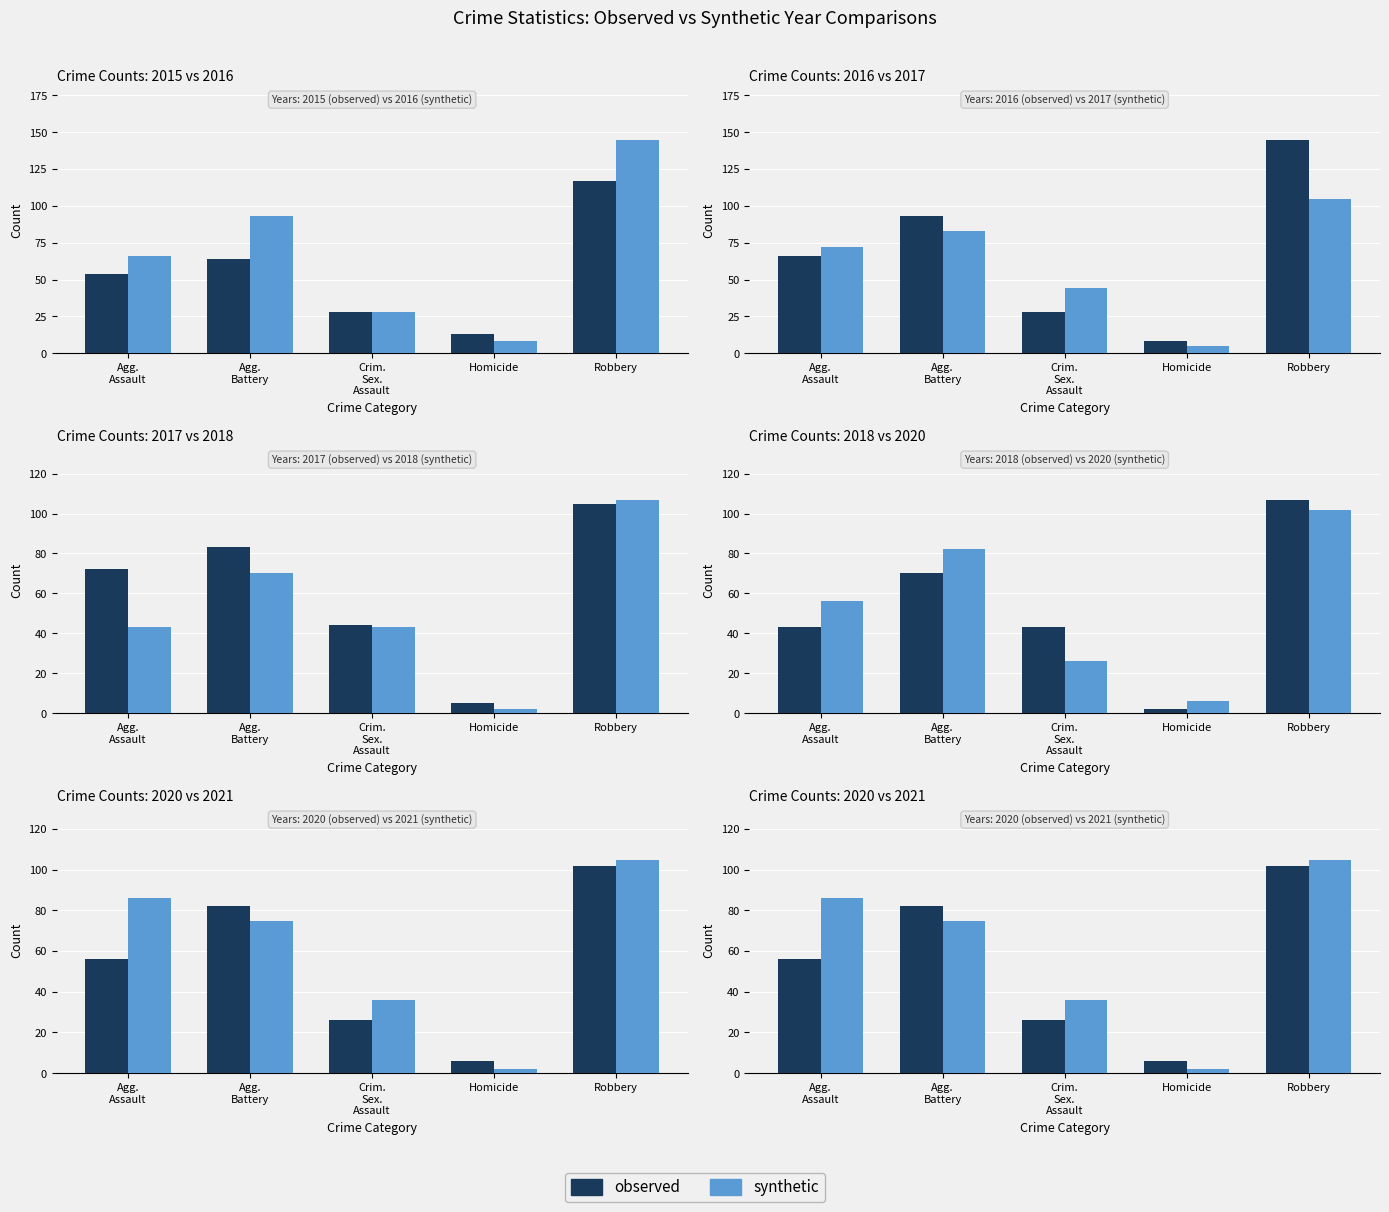

True or false: synthetic has a value of 75 at Agg.
Battery.

True